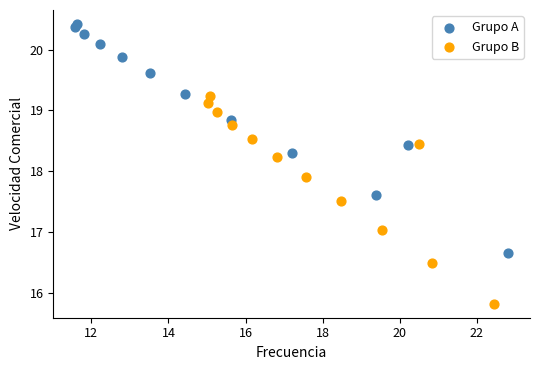

Which series contains the lowest Y value?

Grupo B